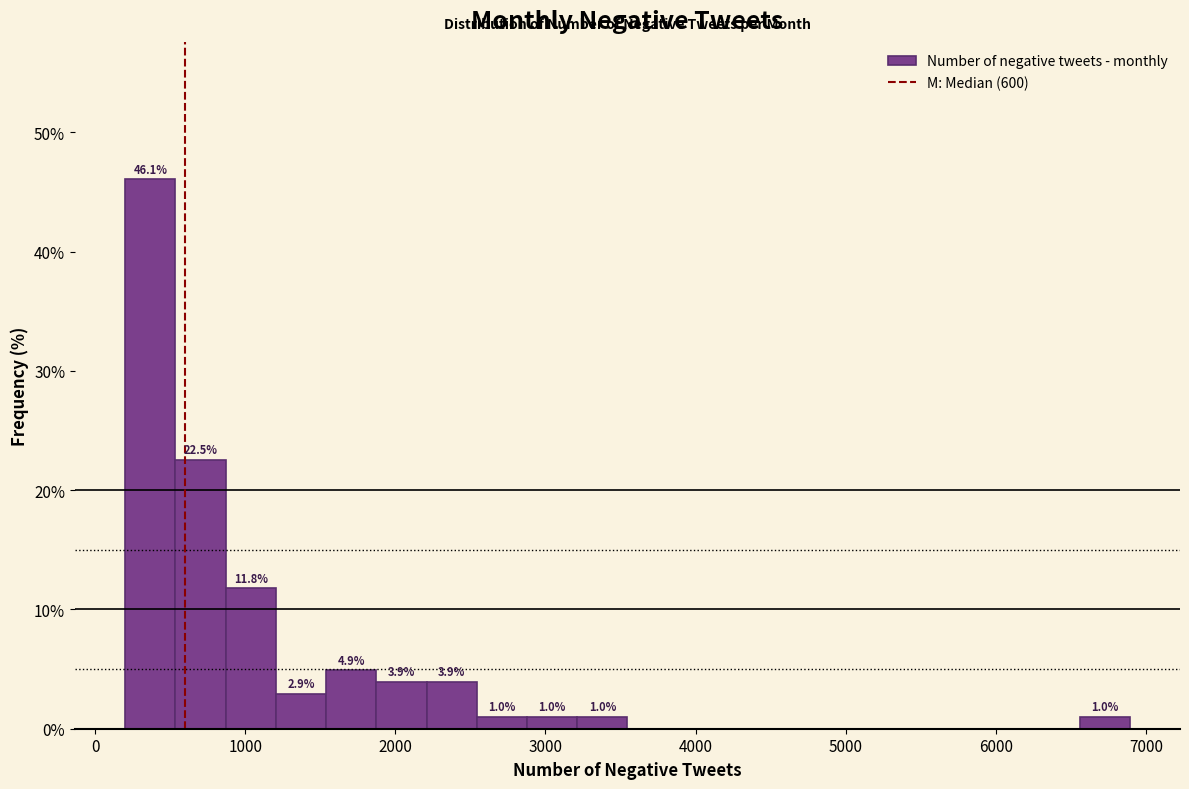

Read against the x-axis, roughly where is the centre of the tallest bar?

400